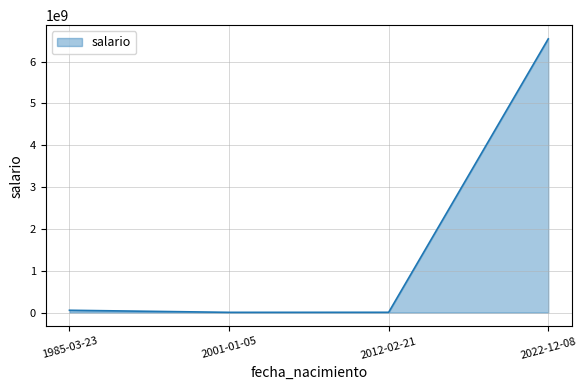

Which category has the highest value across all series?

2022-12-08